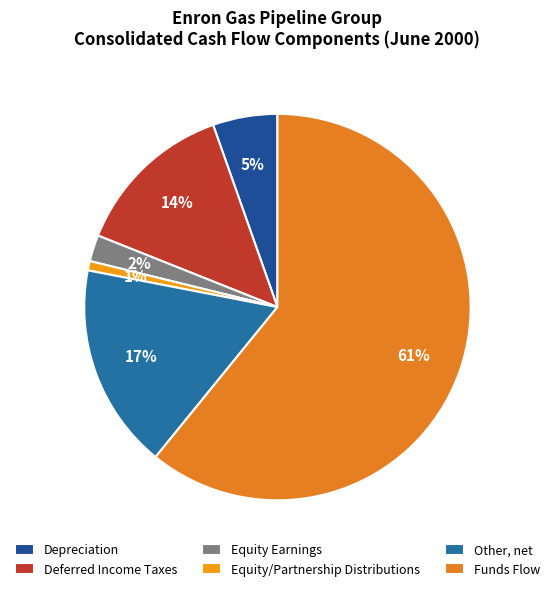

Rank the categories by value from lowest to highest.

Equity/Partnership Distributions, Equity Earnings, Depreciation, Deferred Income Taxes, Other, net, Funds Flow